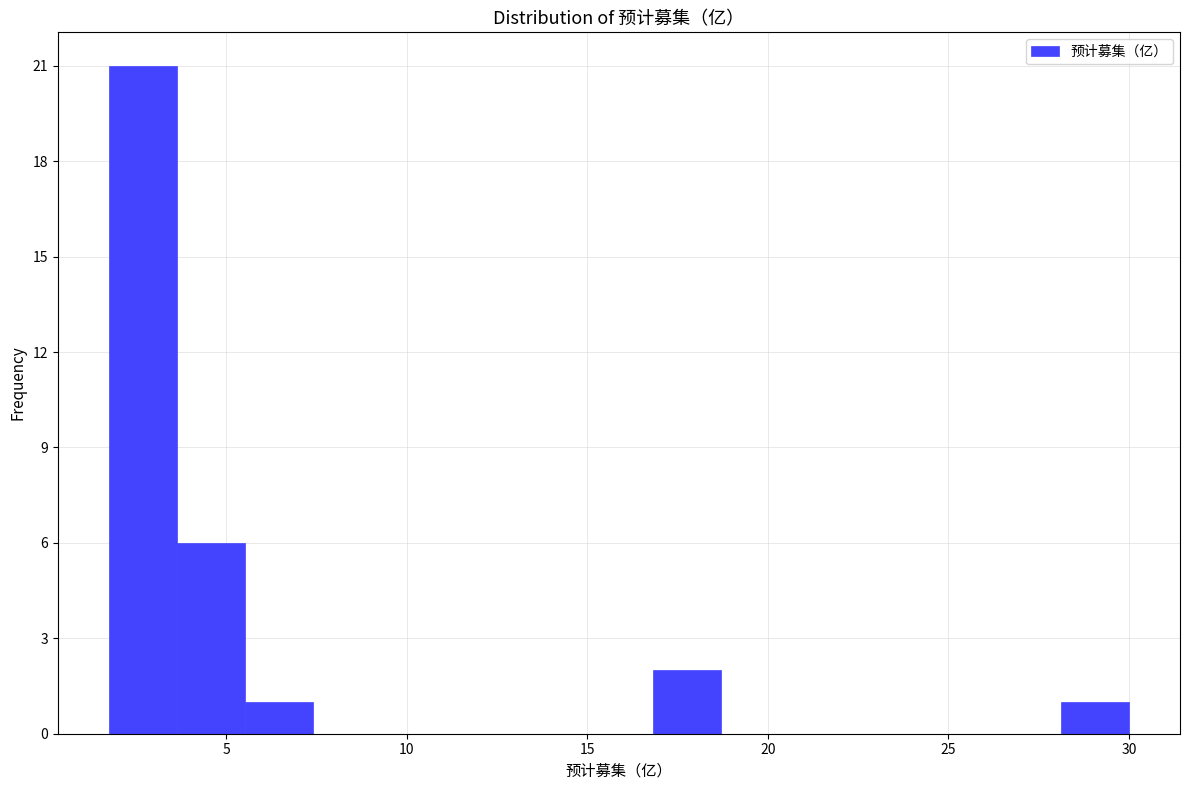

Read against the x-axis, roughly where is the centre of the tallest bar?

2.5